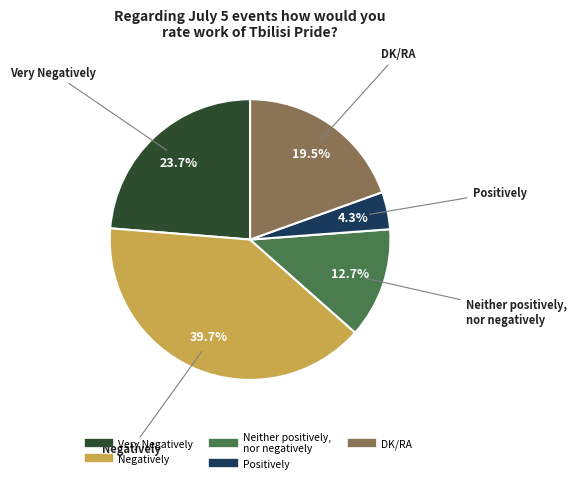

Is there any slice that represents more than half of the pie?

No